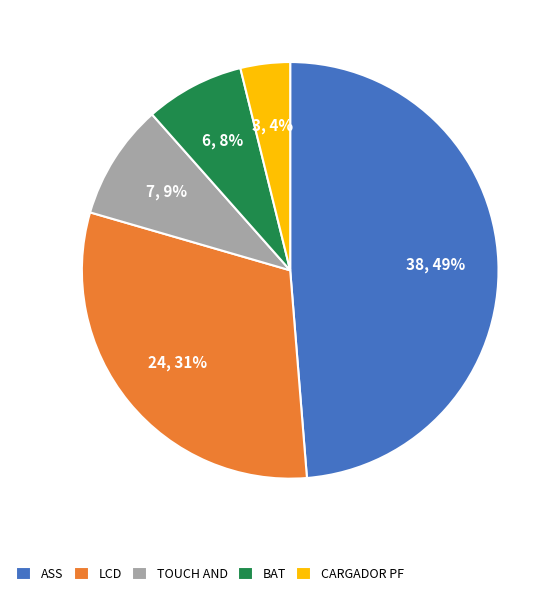

Which category has the biggest portion of the pie?

ASS